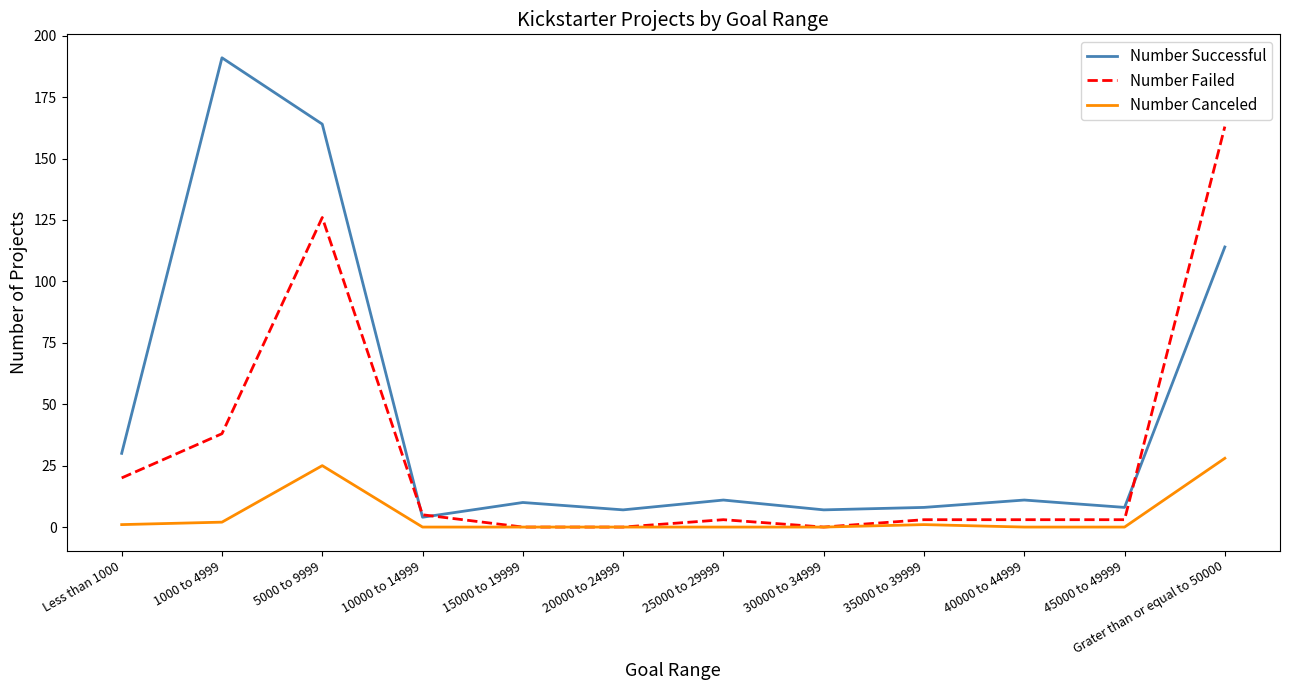

At which category does the chart reach its peak across all series?

1000 to 4999